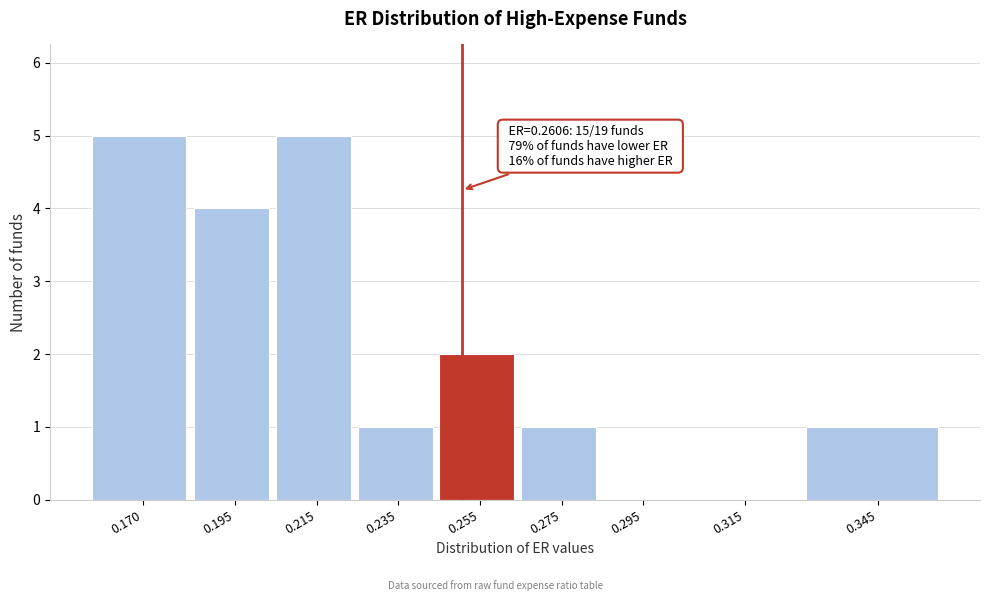

Reading left to right, transcribe all the data shown in this chart.

0.170=5	0.195=4	0.215=5	0.235=1	0.255=2	0.275=1	0.295=0	0.315=0	0.345=1